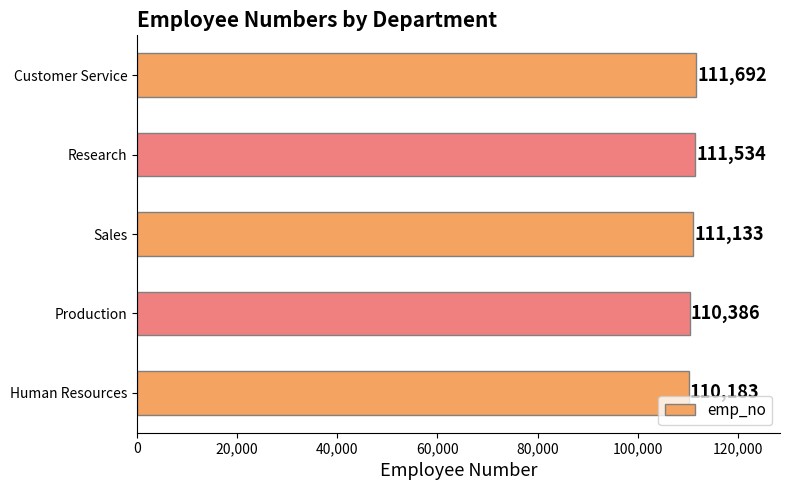

Reading top to bottom, extract all data points from this chart.

Customer Service=111692	Research=111534	Sales=111133	Production=110386	Human Resources=110183